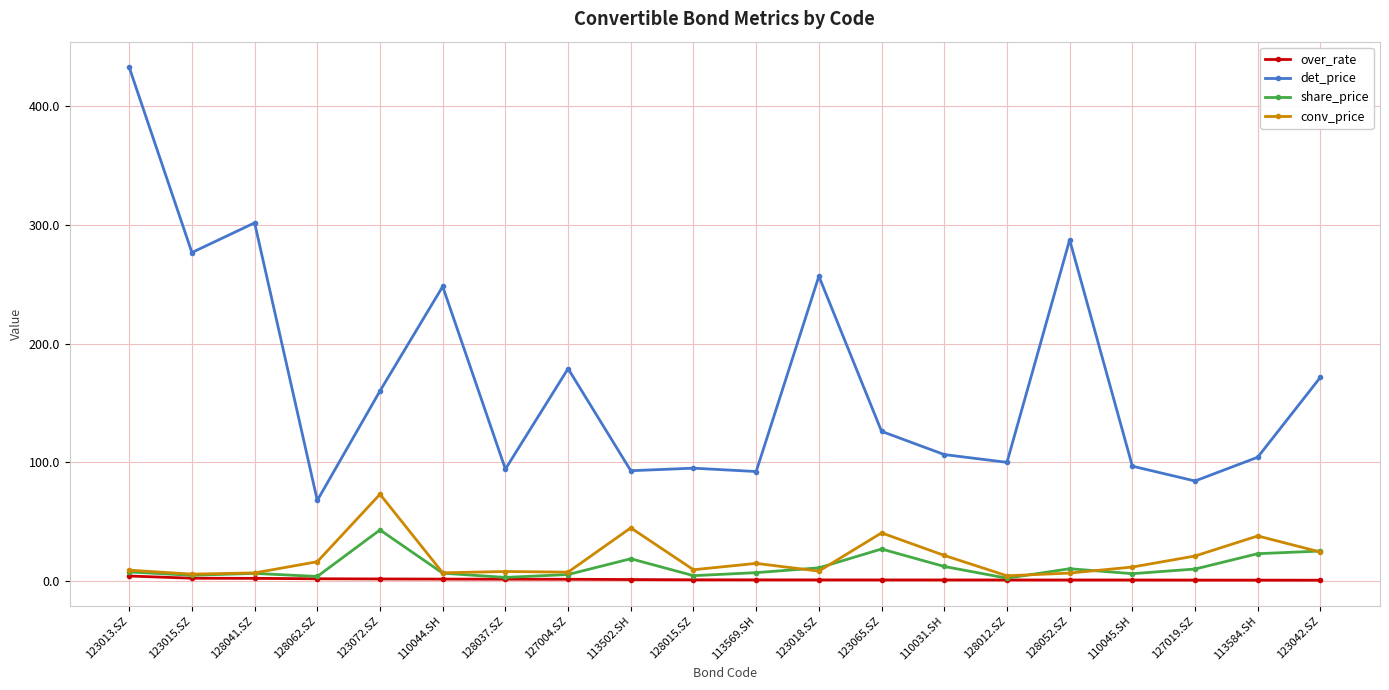

At which label does over_rate first exceed 1?

123013.SZ